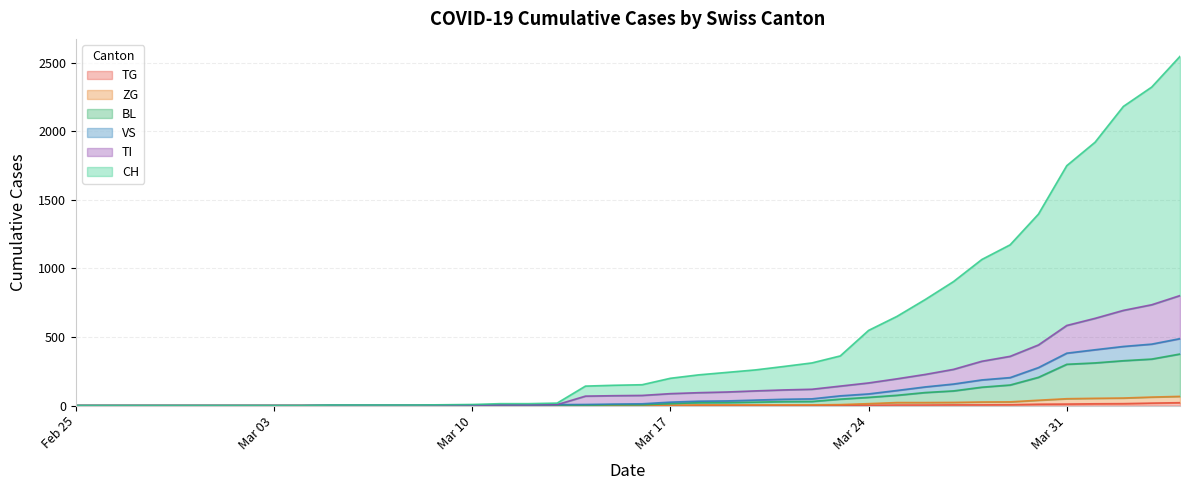

Does the chart display data point markers on the line(s)?

No